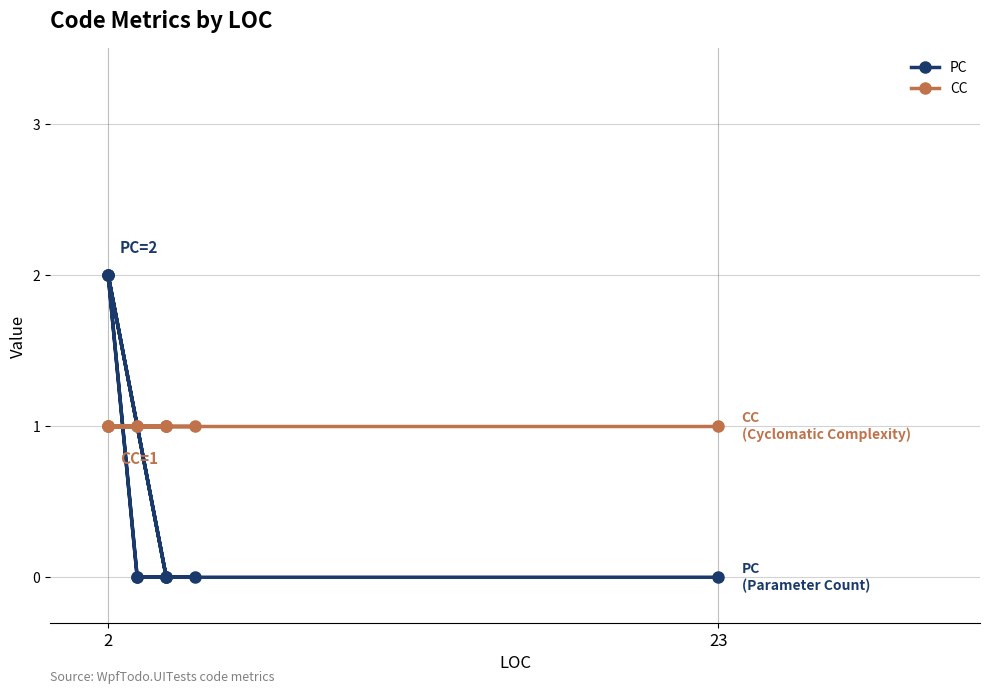

Rank the series at 2 from lowest to highest value.

CC, PC